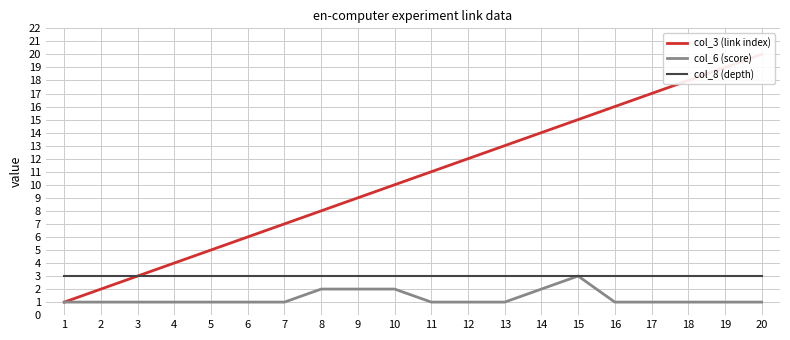

How many lines are shown in the chart?

3